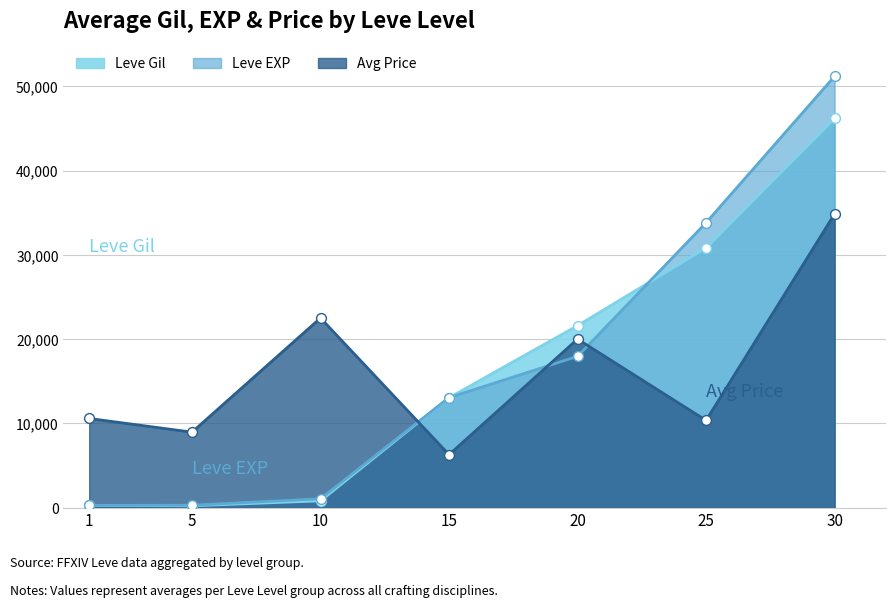

At which category is the sum across all series the highest?

30